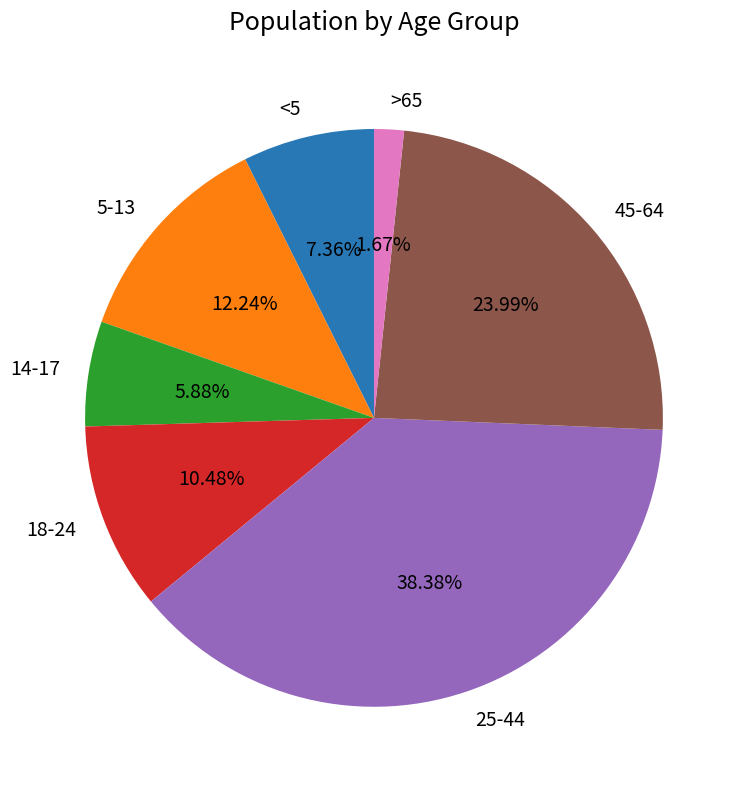

Is there any slice that represents more than half of the pie?

No